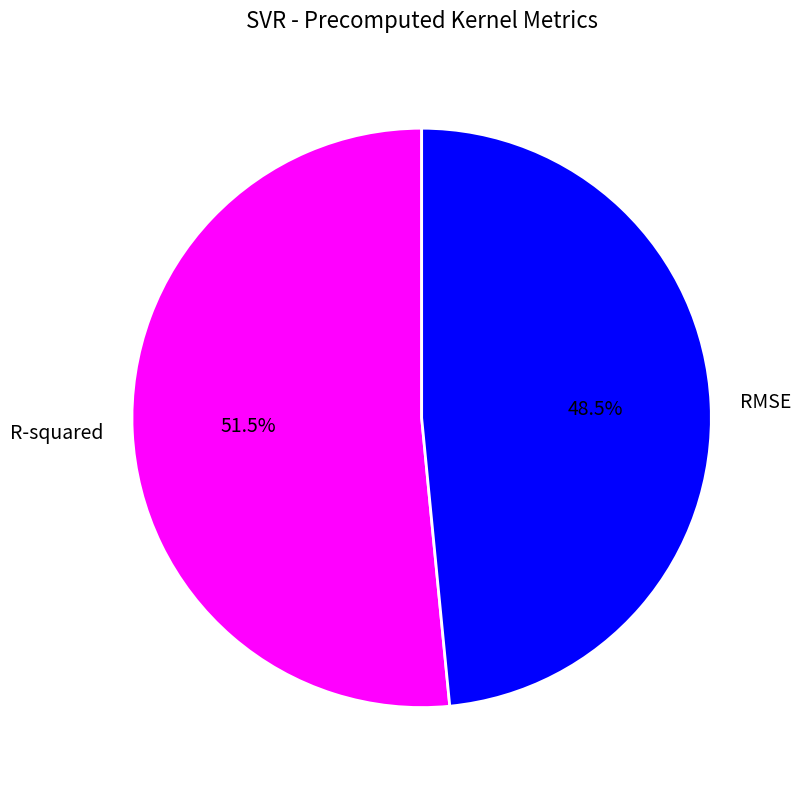

Rank the categories by value from highest to lowest.

R-squared, RMSE